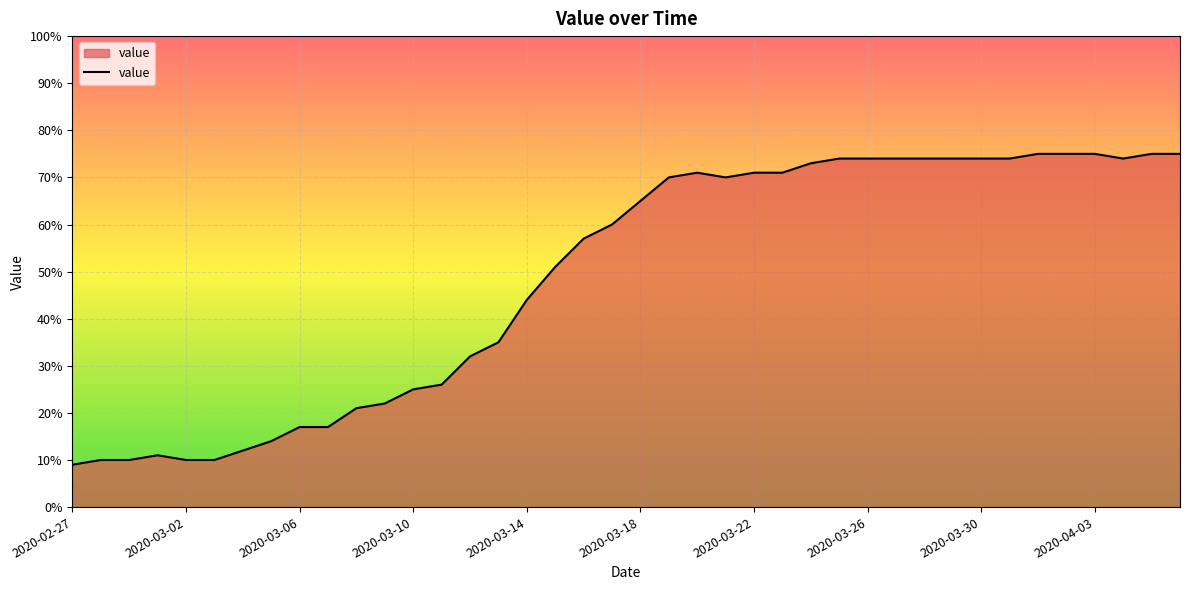

What is the difference between the maximum and minimum values?

66